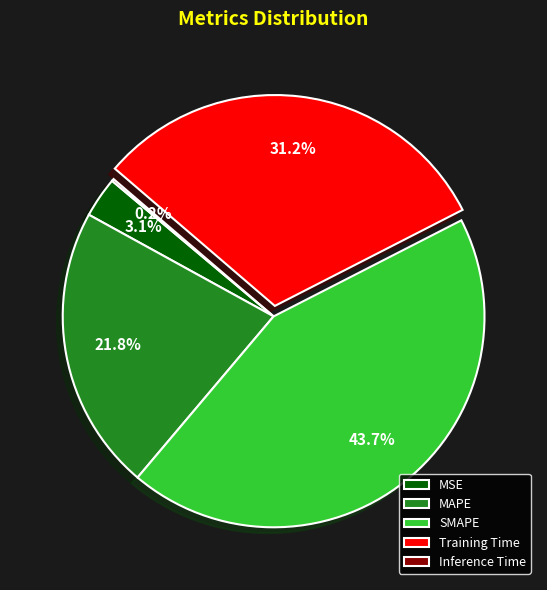

True or false: MAPE accounts for 9% of the total.

False